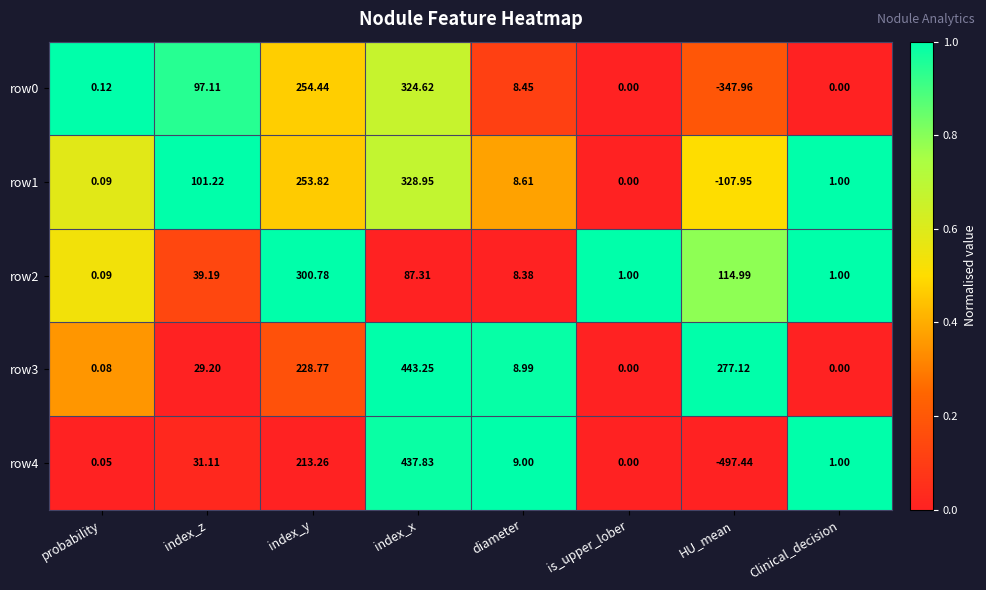

At index_y, list the series in order from largest to smallest.

row2, row0, row1, row3, row4